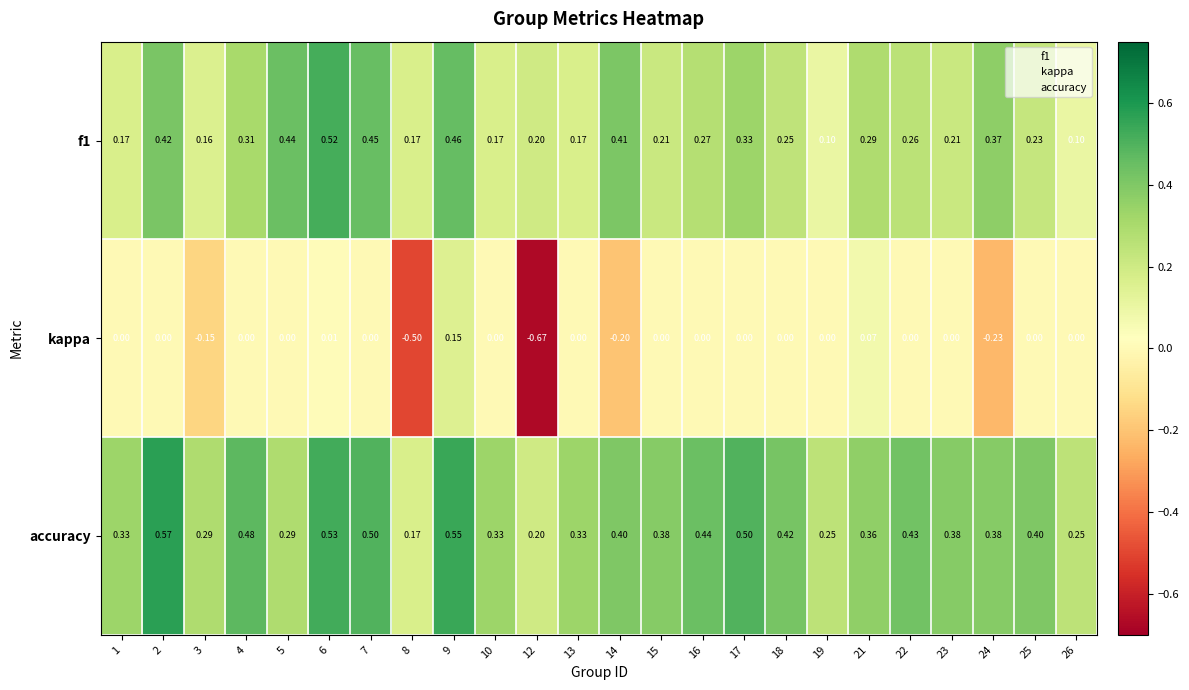

Which series has the widest spread of values?

kappa